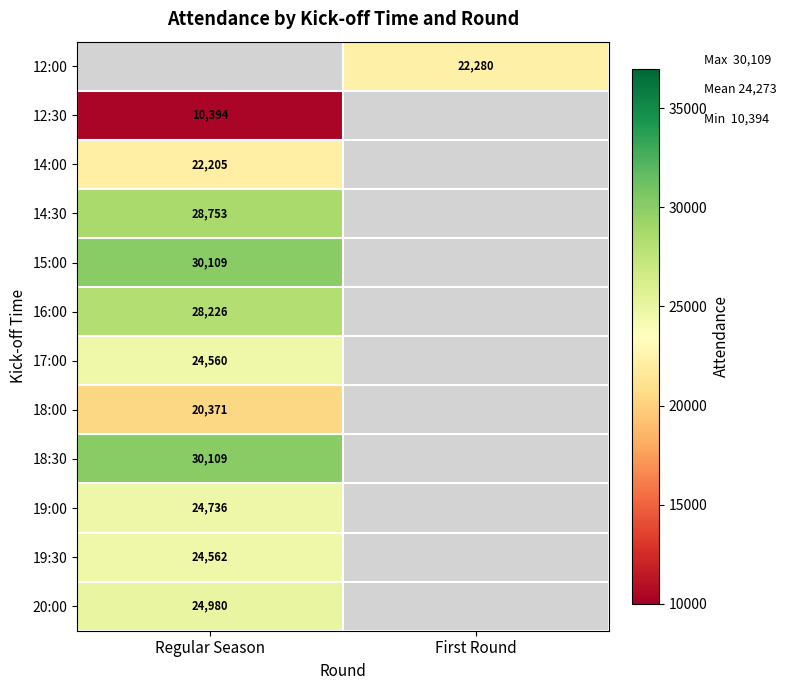

The value of 18:00 at Regular Season is 29811. True or false?

False